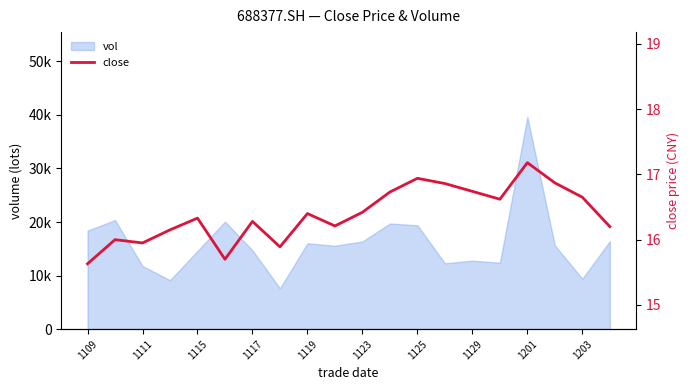

What is the difference between the maximum and minimum values?

1.5